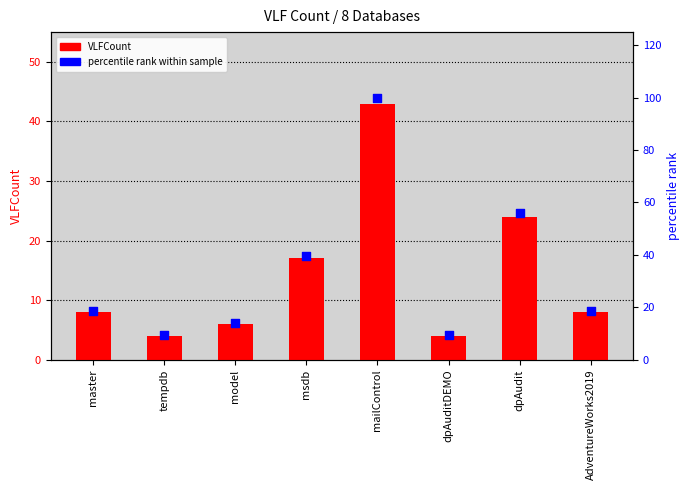

At which category is the sum across all series the highest?

mailControl